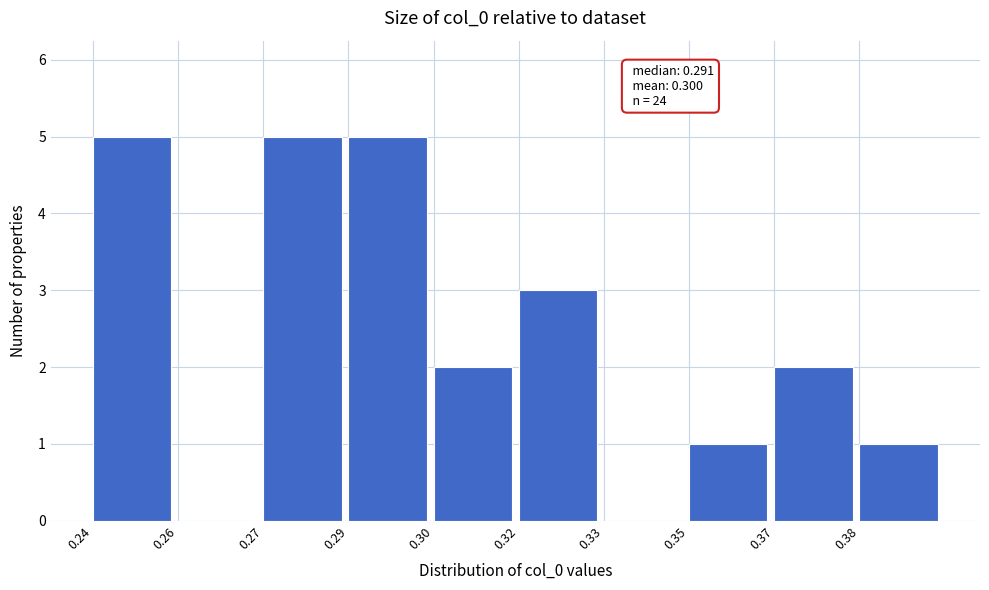

Reading right to left, what are all the values shown in this chart?

0.38=1	0.37=2	0.35=1	0.33=0	0.32=3	0.30=2	0.29=5	0.27=5	0.26=0	0.24=5